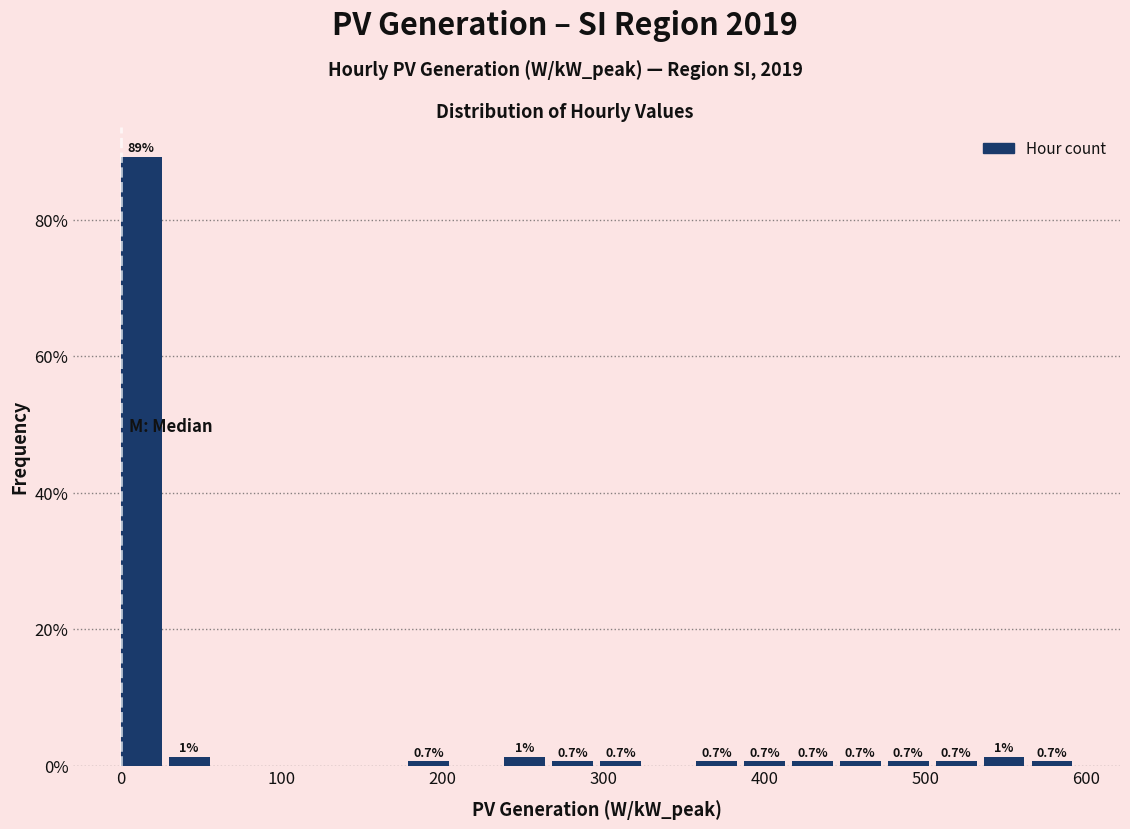

Read against the x-axis, roughly where is the centre of the tallest bar?

10